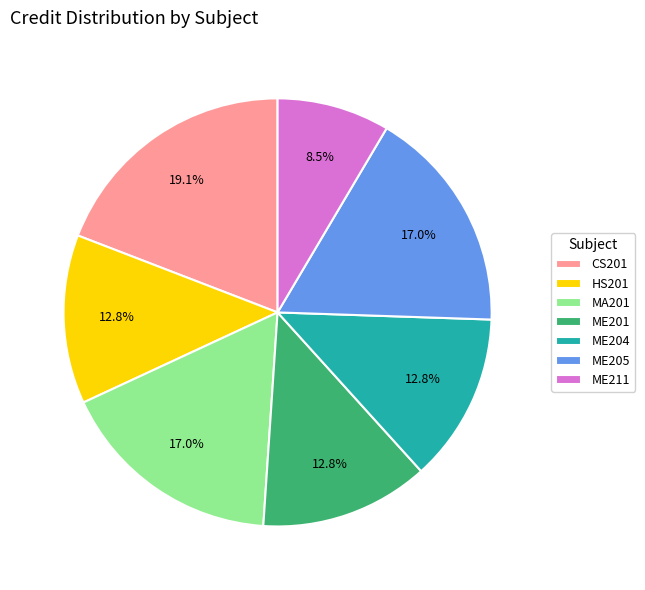

How many slices are in this pie chart?

7